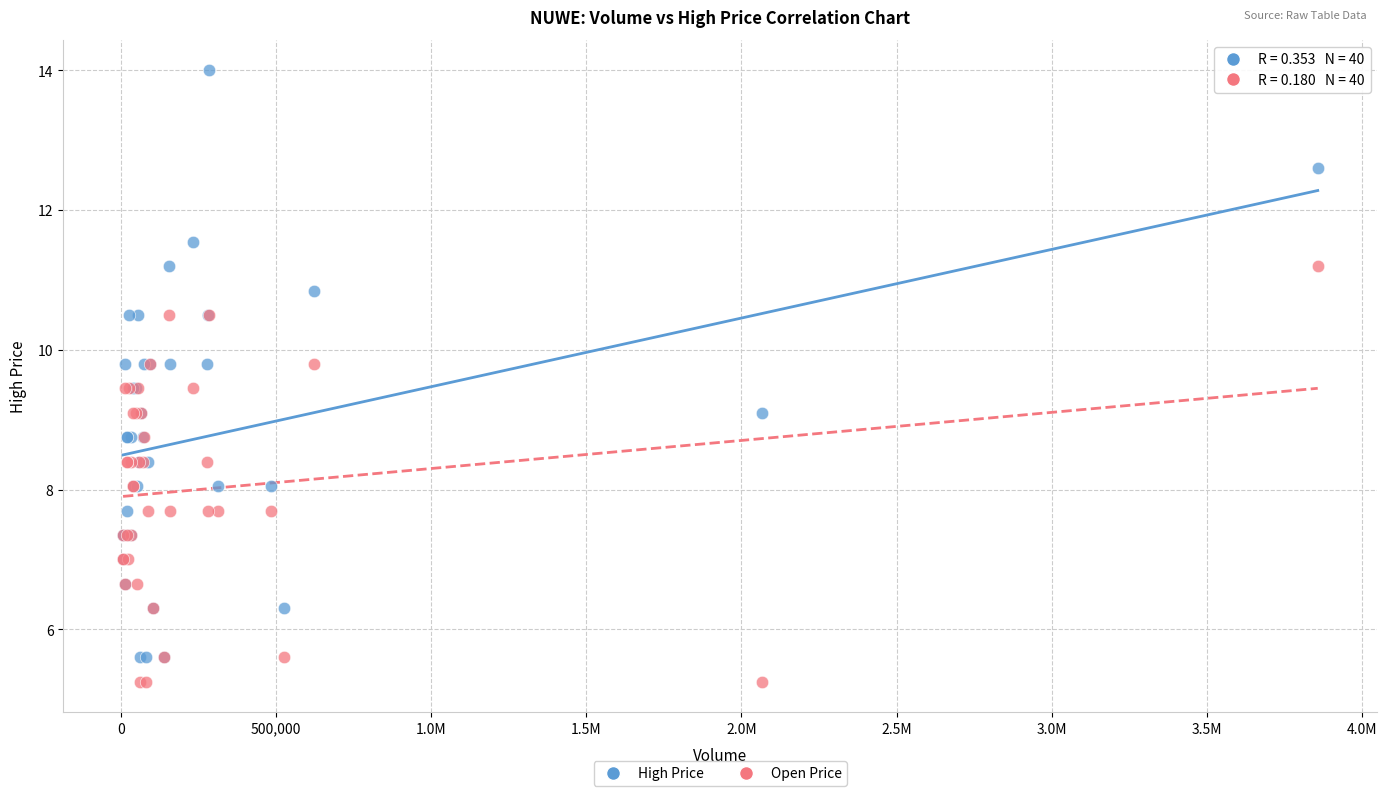

Which series has the largest Y range (max minus min)?

High Price